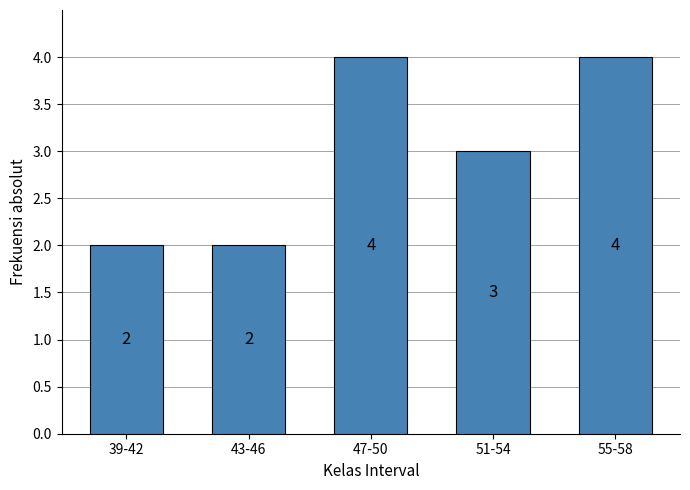

Reading left to right, what are all the values shown in this chart?

2	2	4	3	4